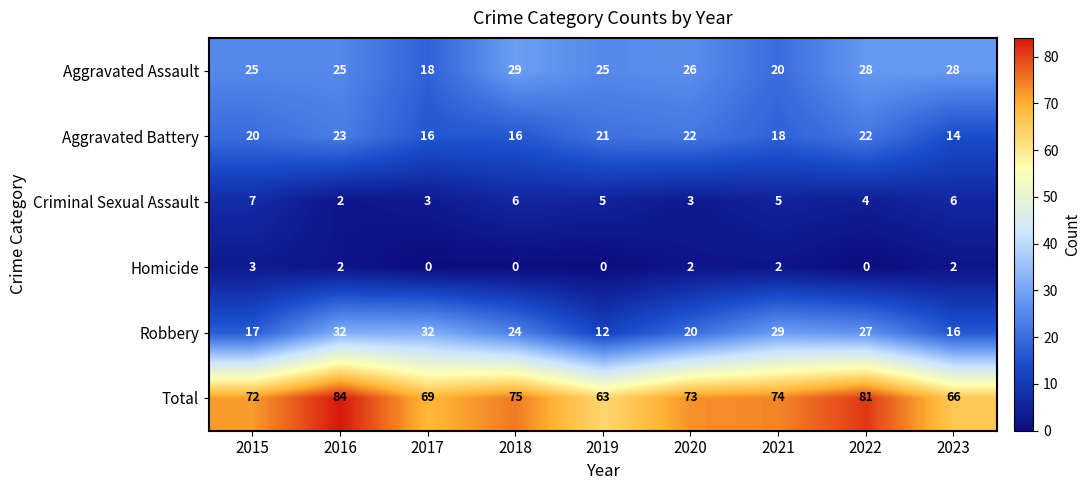

What is the lowest value of the Total series?

63